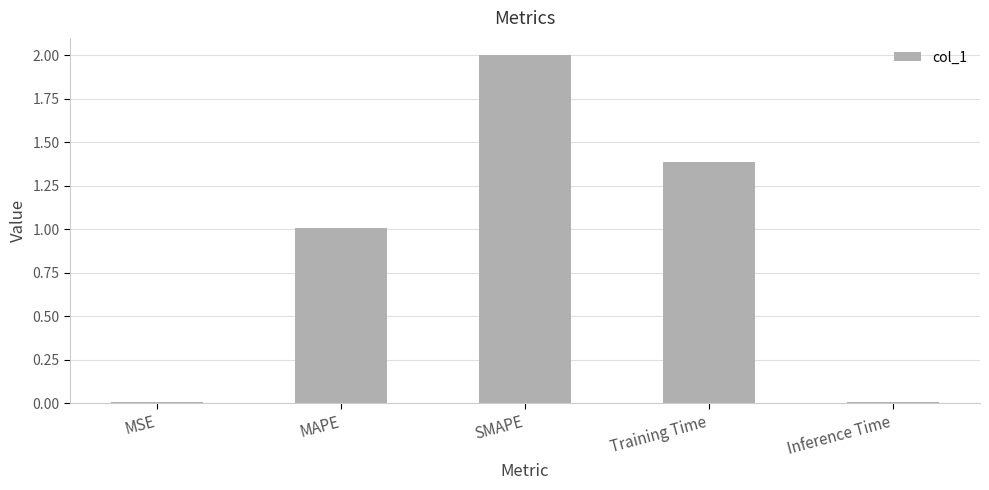

Is it true that the value at SMAPE is 1.0?

False